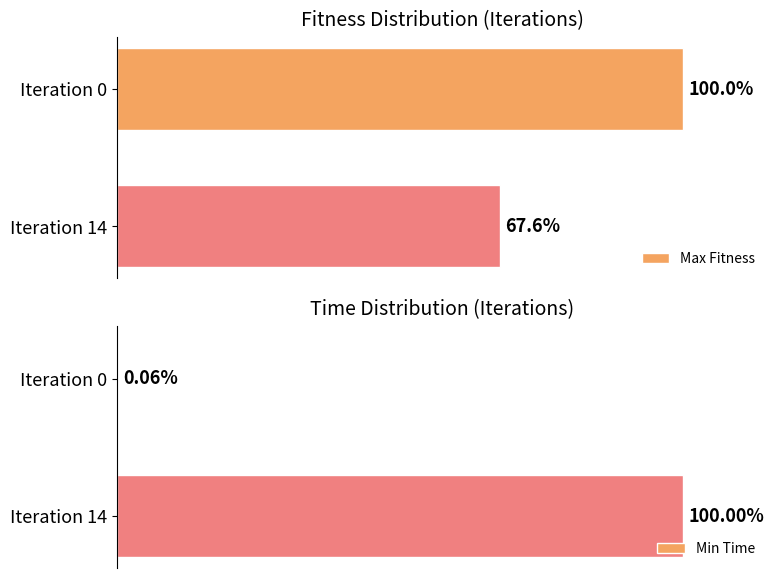

How many bars are there in total?

4